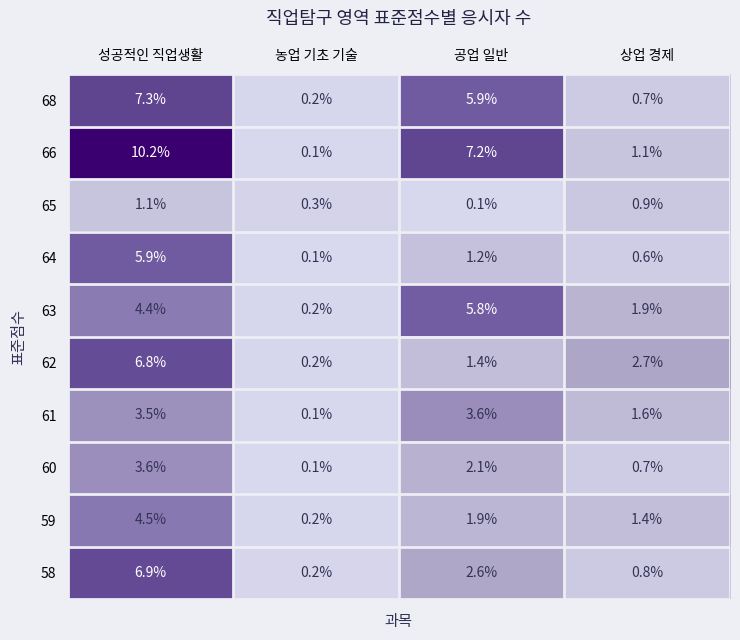

True or false: 66 has a value of 10.2 at 성공적인 직업생활.

True